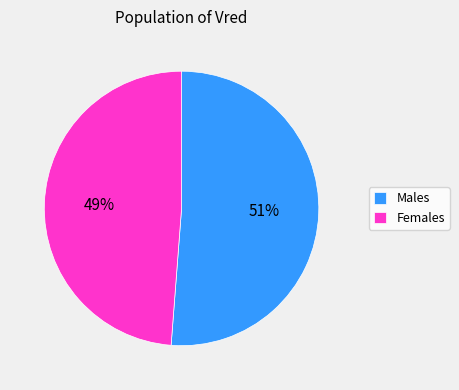

Which category has the biggest portion of the pie?

Males